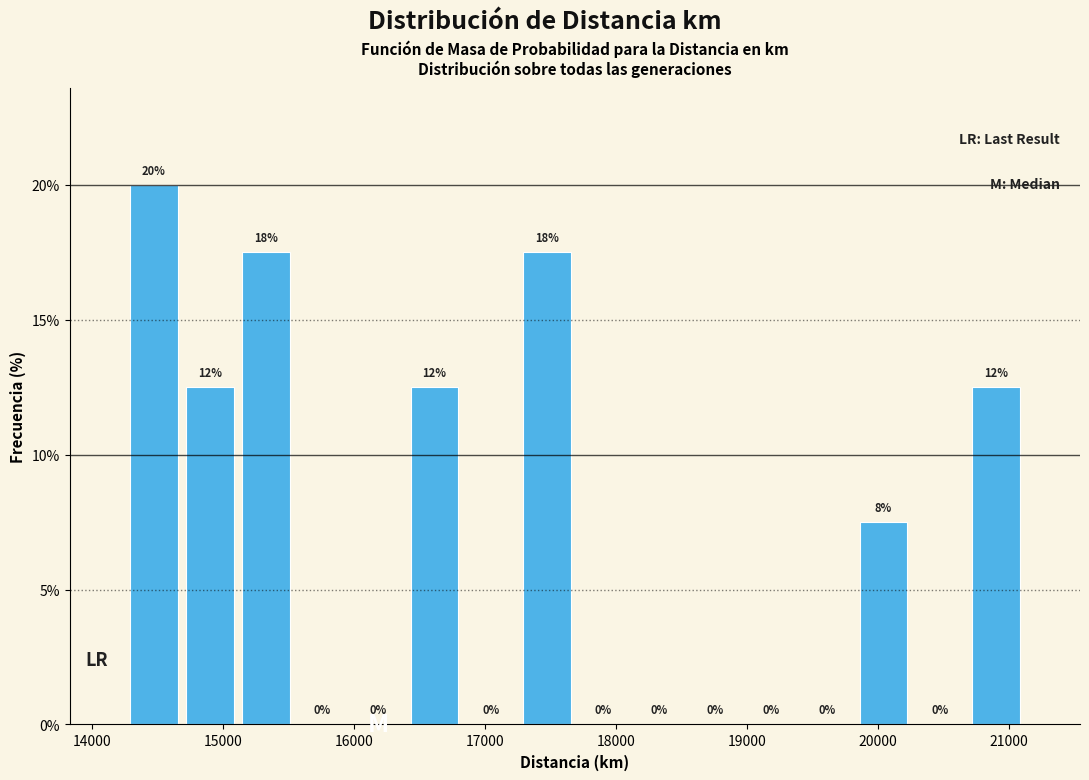

Over which range of the x-axis is the bar tallest?

14300 to 14700